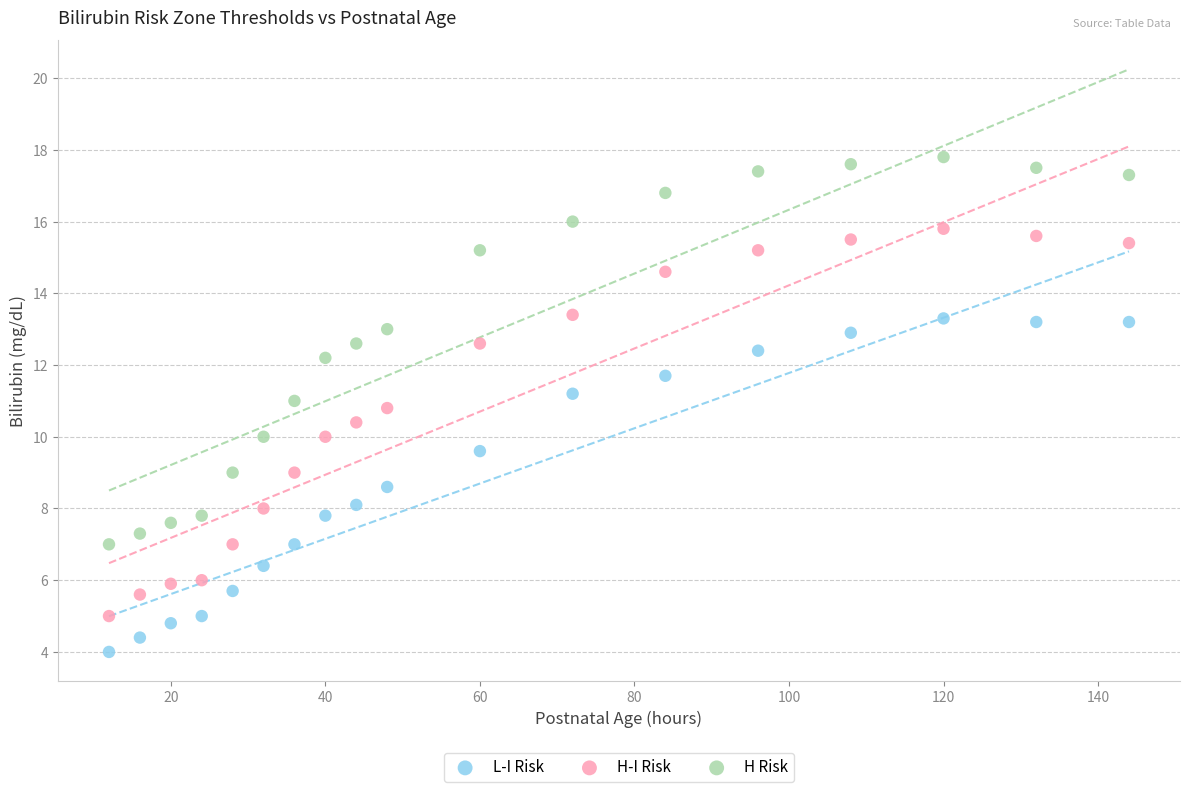

What are all the series names shown in the legend?

L-I Risk, H-I Risk, H Risk